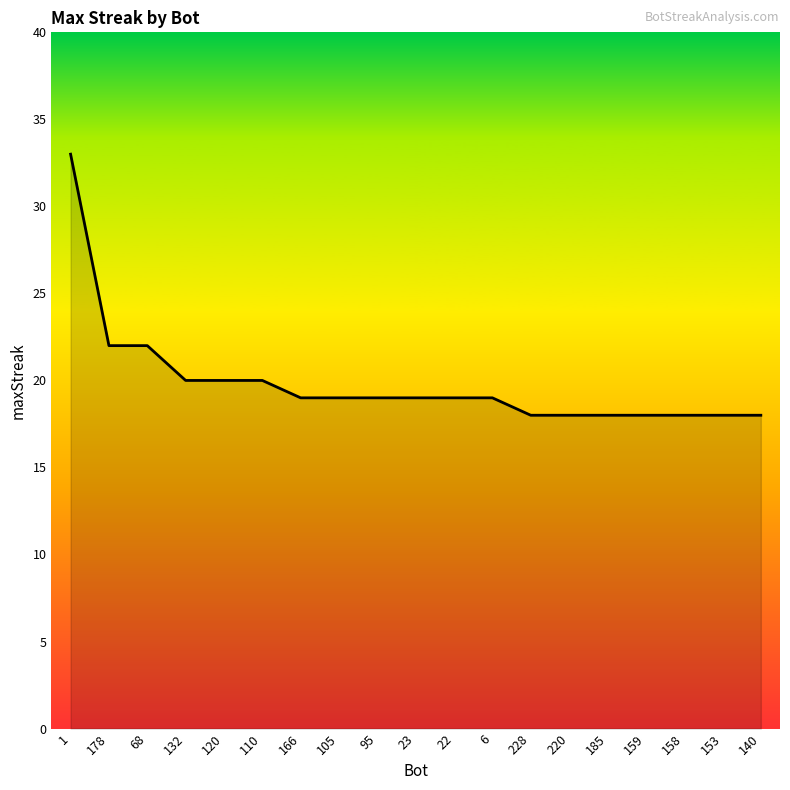

The chart shows a value of 18 at 220. True or false?

True